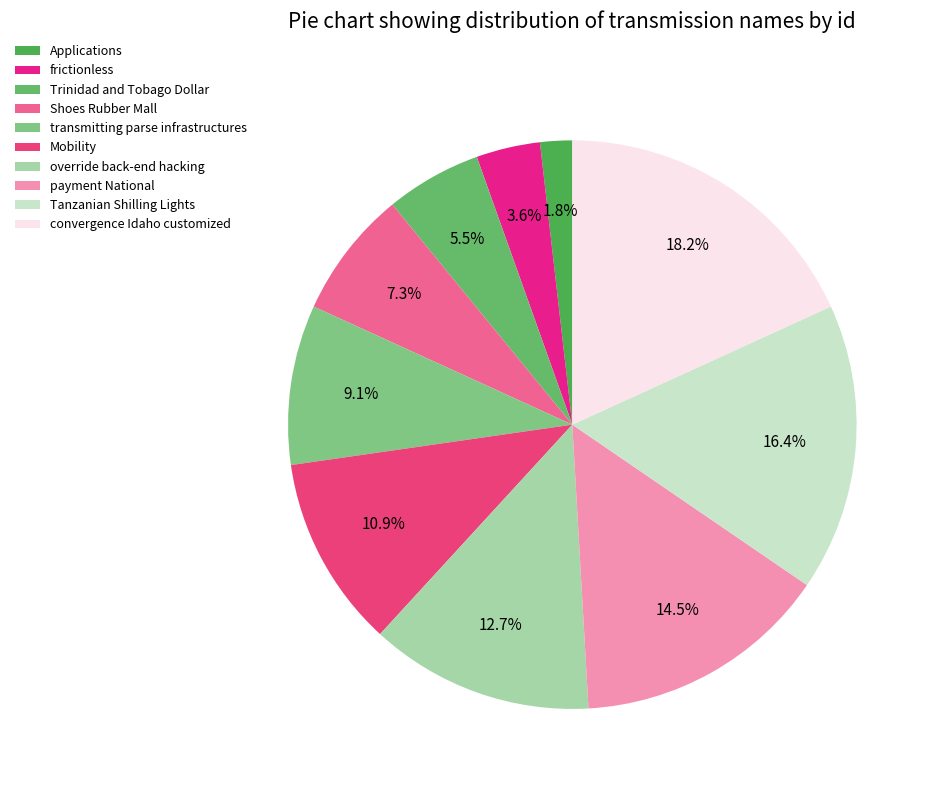

Is there a majority slice in this chart?

No